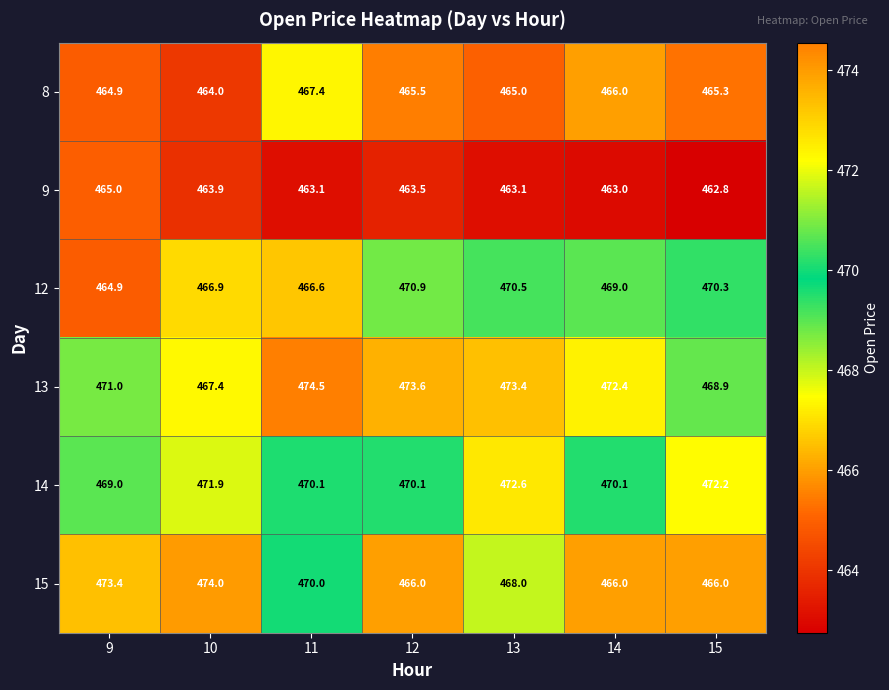

Read the 8 value at 15.

465.3